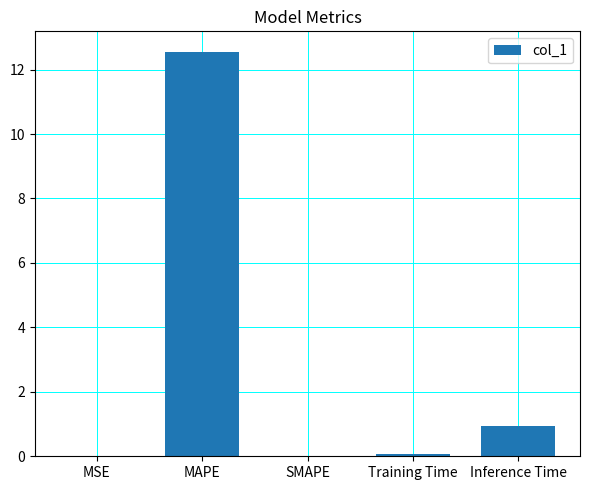

The value at Inference Time is 0.9. True or false?

True